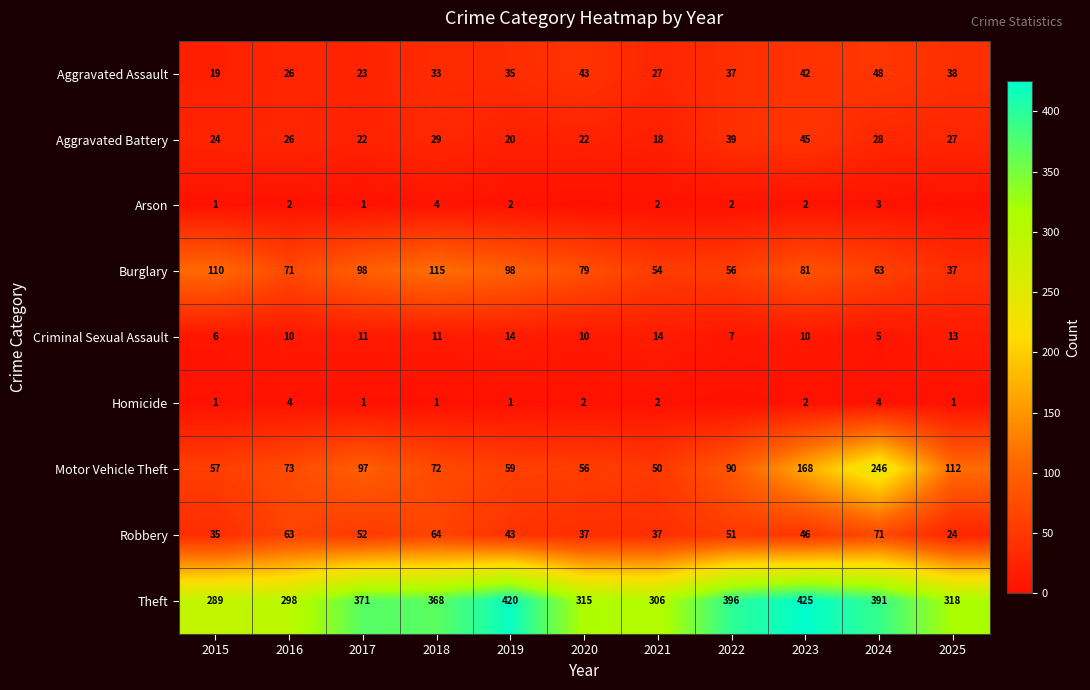

What is the sum of the Theft values at 2023 and 2024?

816